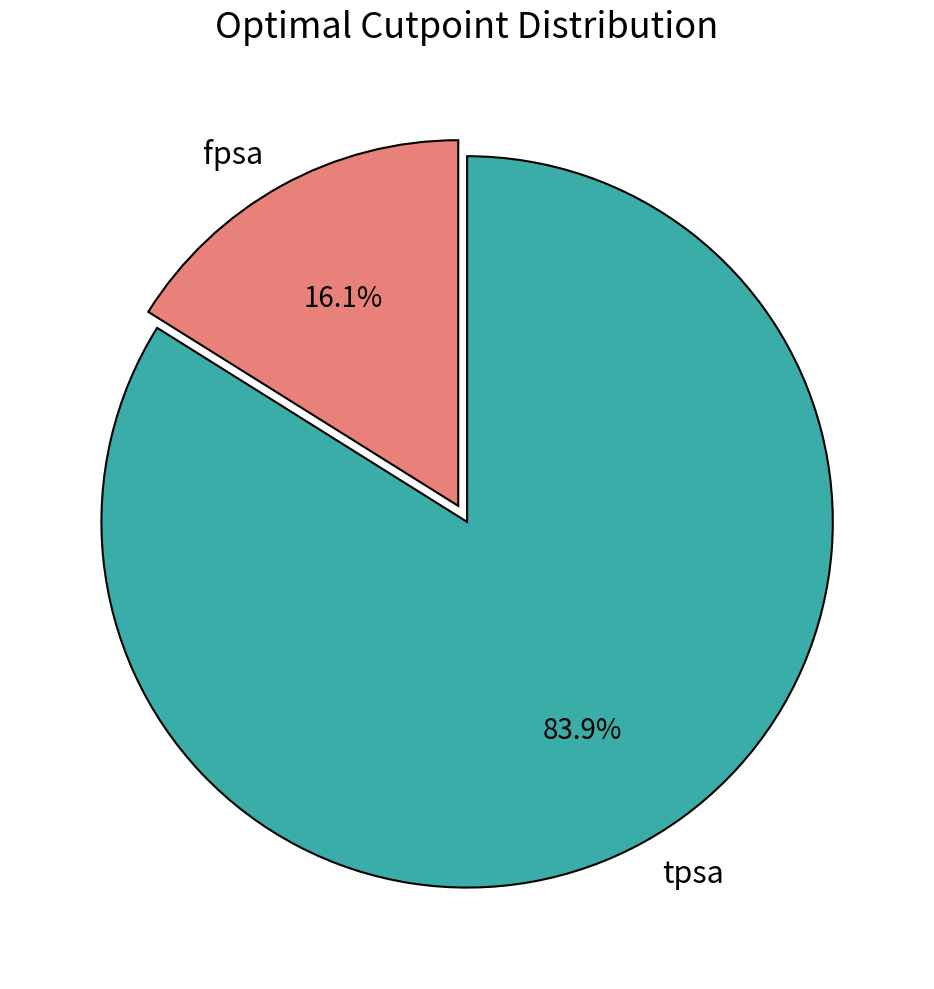

To the nearest percent, what portion does tpsa represent?

84%